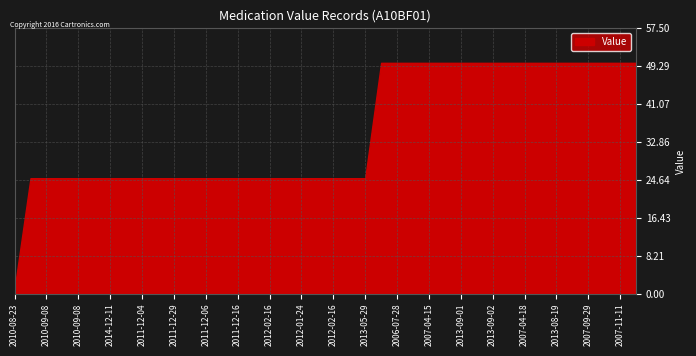

What is the value of the 3rd point from the left?

25.0